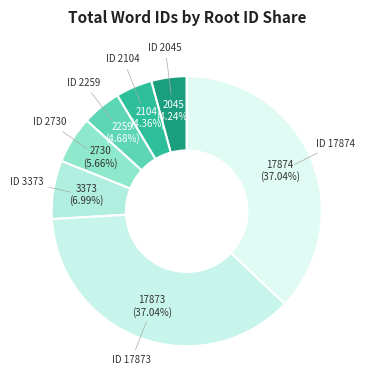

Is there a majority slice in this chart?

No